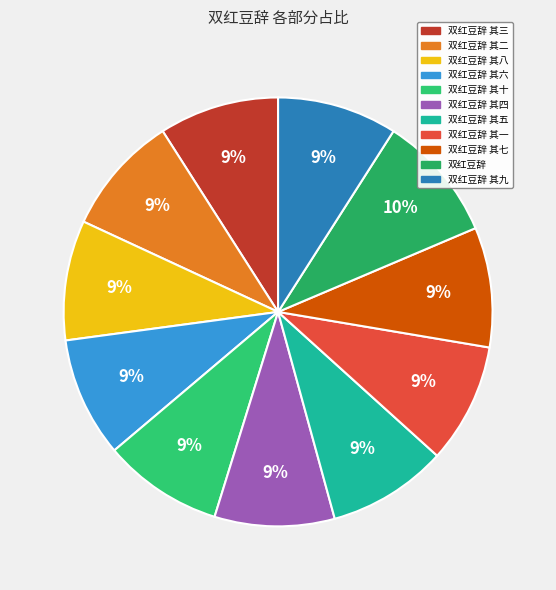

What is the ratio of the value at 双红豆辞 其六 to the value at 双红豆辞 其八?

1.0